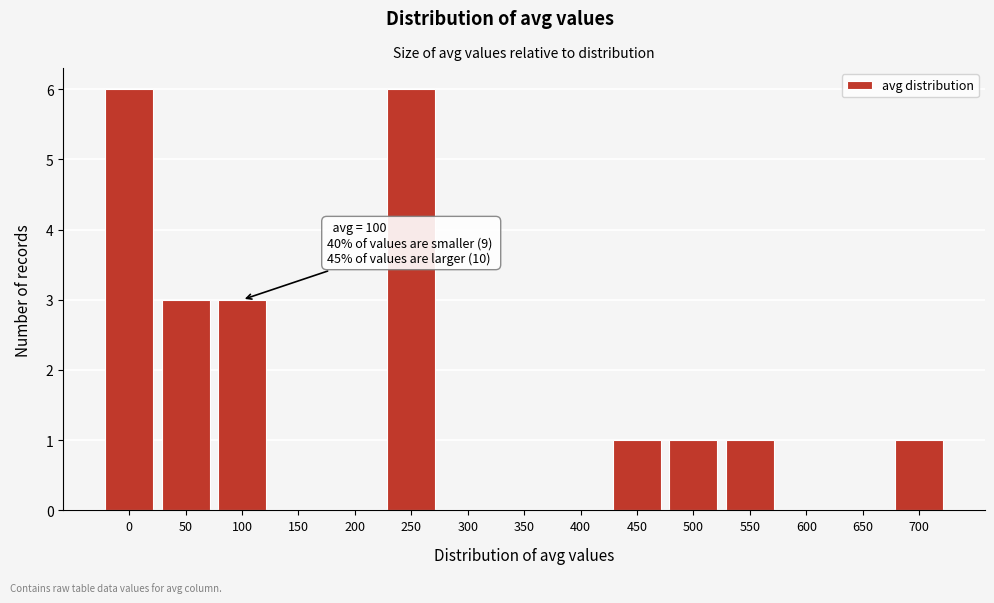

Reading right to left, list all the values displayed in this chart.

700=1	650=0	600=0	550=1	500=1	450=1	400=0	350=0	300=0	250=6	200=0	150=0	100=3	50=3	0=6